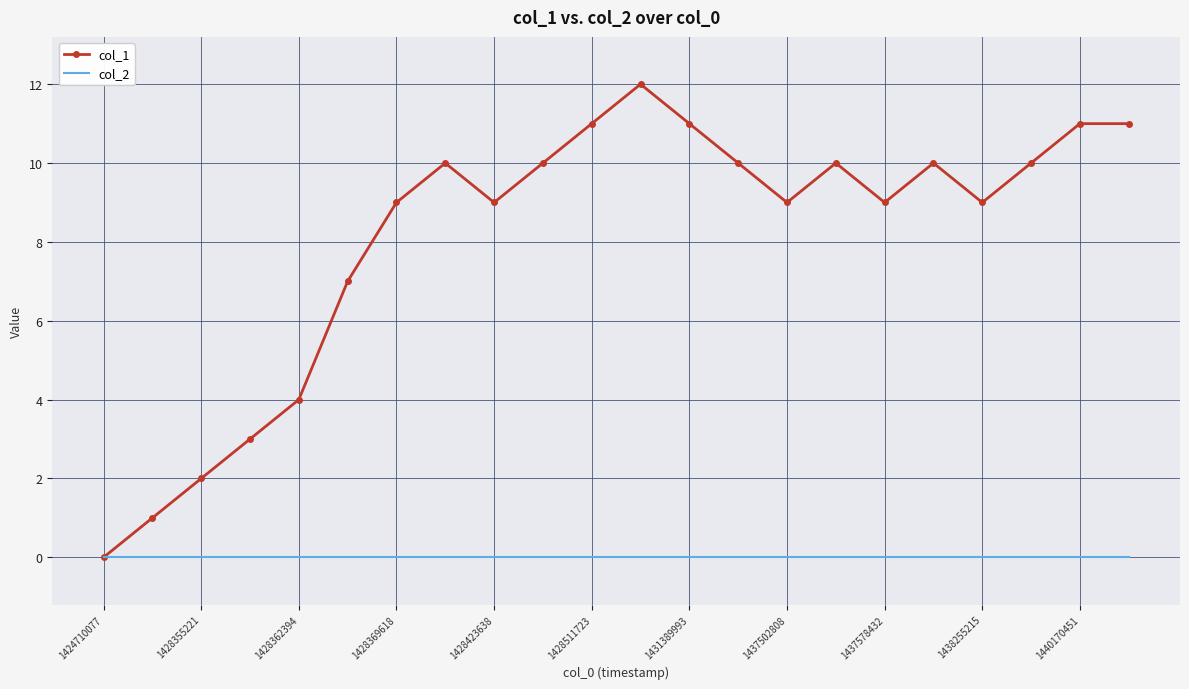

List the series in order of their peak value, highest first.

col_1, col_2